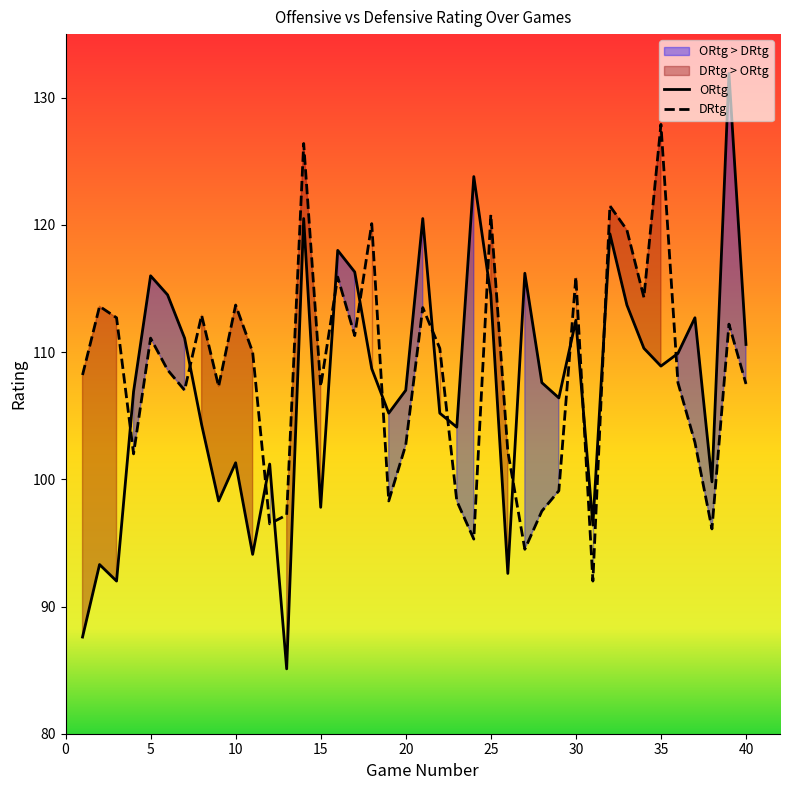

True or false: DRtg has a value of 74.9 at 32.

False